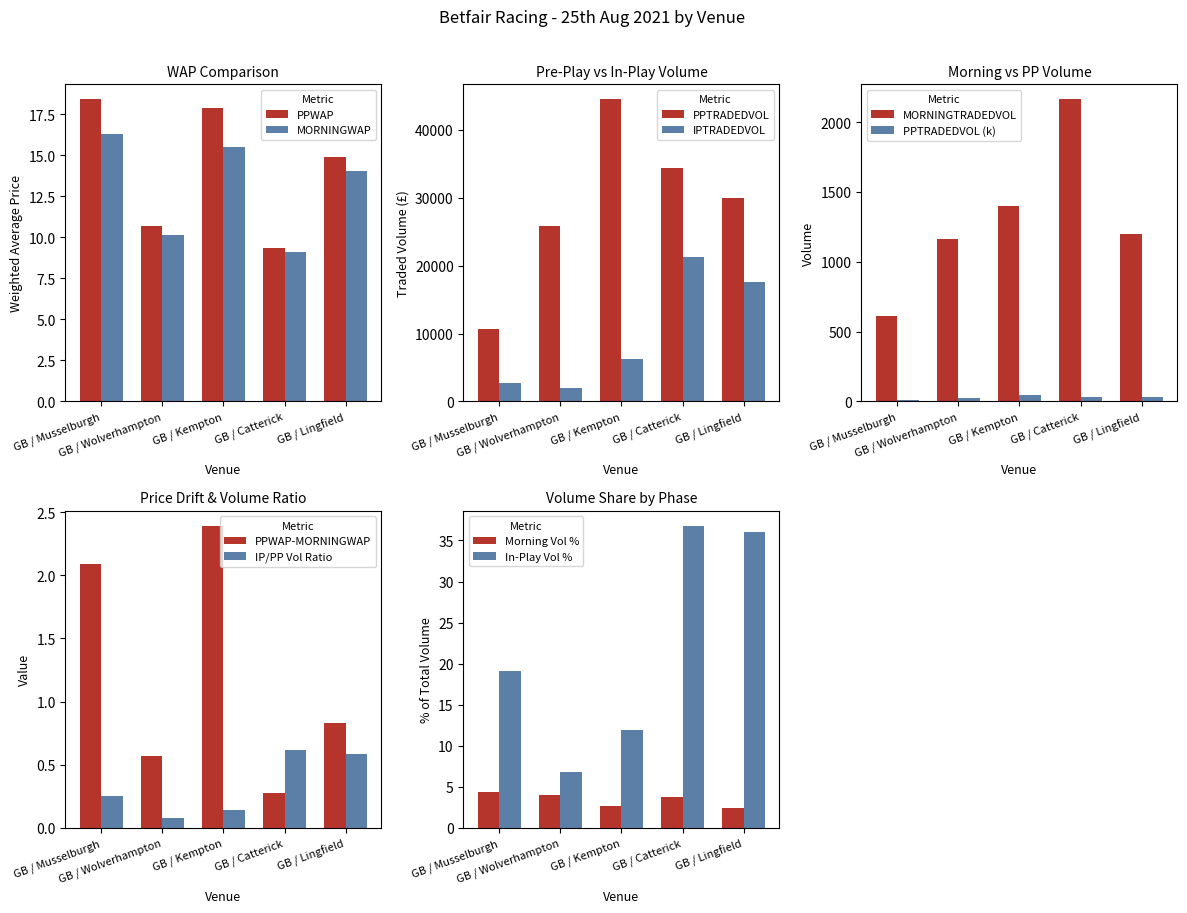

What is the average value of the PPWAP series?

14.2